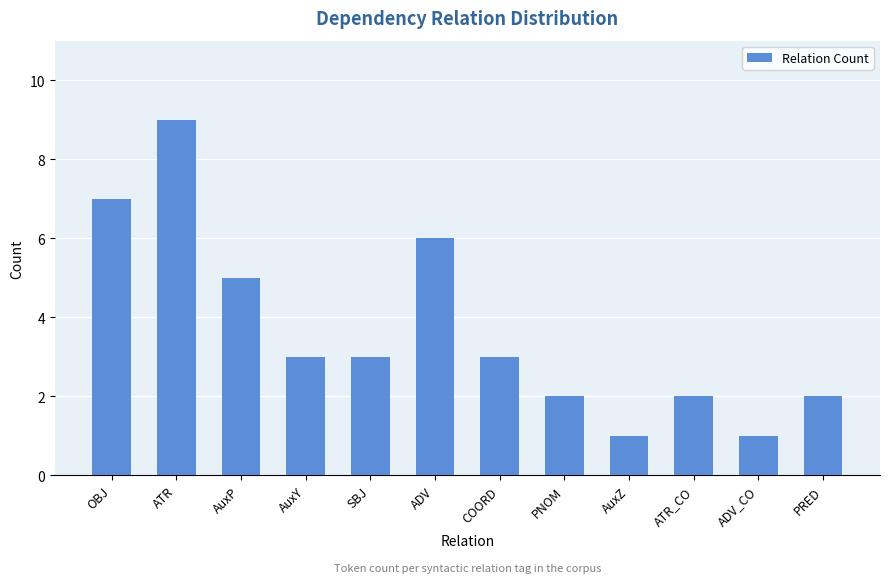

What is the difference between the values at PNOM and ADV?

4